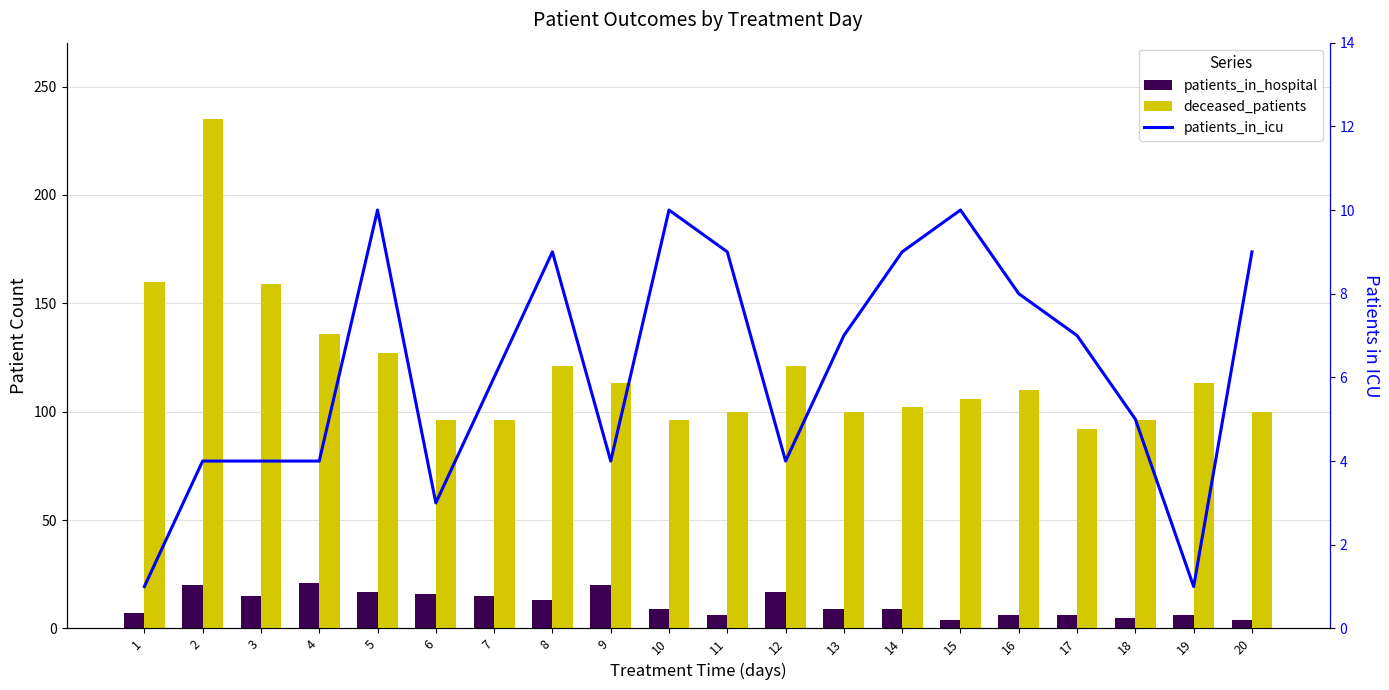

Reading right to left, transcribe all the data shown in this chart.

patients_in_hospital: 4	6	5	6	6	4	9	9	17	6	9	20	13	15	16	17	21	15	20	7
deceased_patients: 100	113	96	92	110	106	102	100	121	100	96	113	121	96	96	127	136	159	235	160
patients_in_icu: 9	1	5	7	8	10	9	7	4	9	10	4	9	6	3	10	4	4	4	1